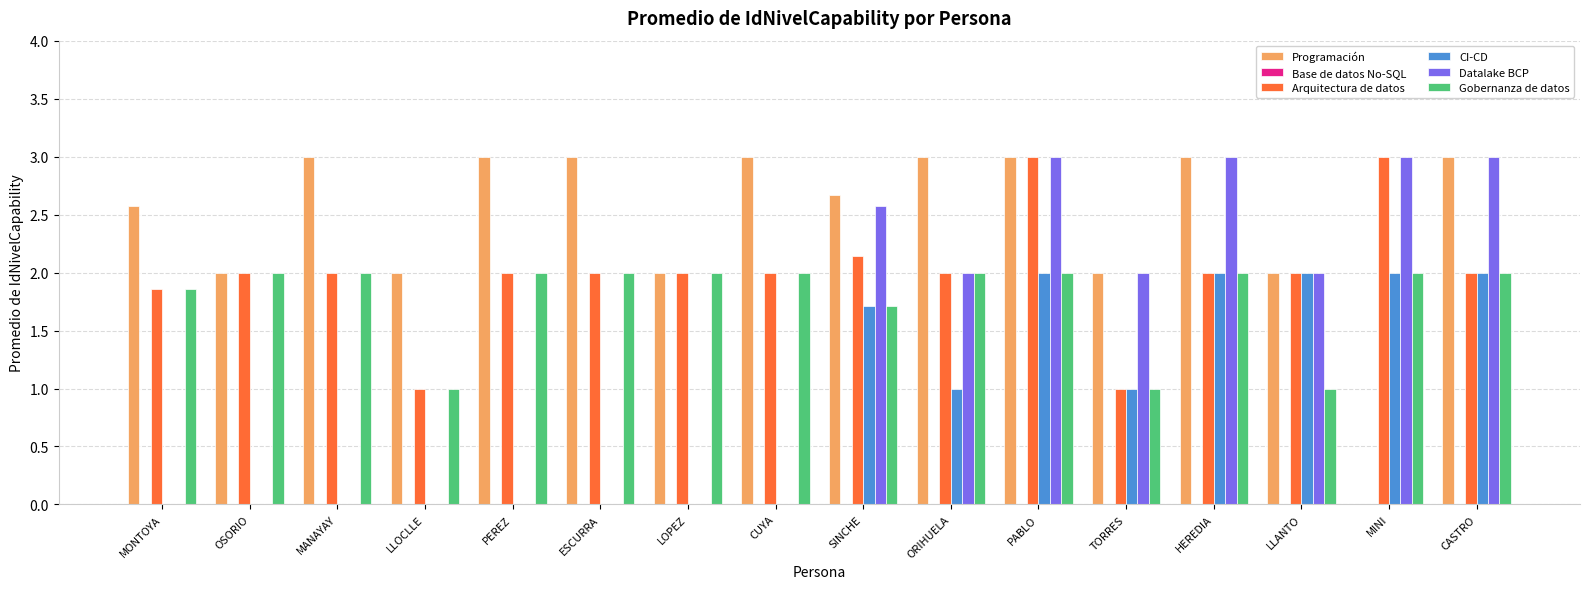

The Programación series shows 3.0 at ORIHUELA. True or false?

True